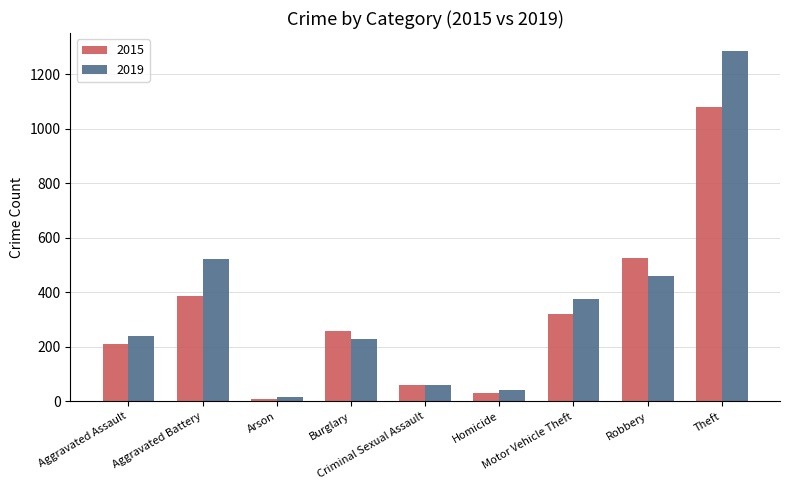

True or false: 2015 has a value of 32 at Homicide.

True